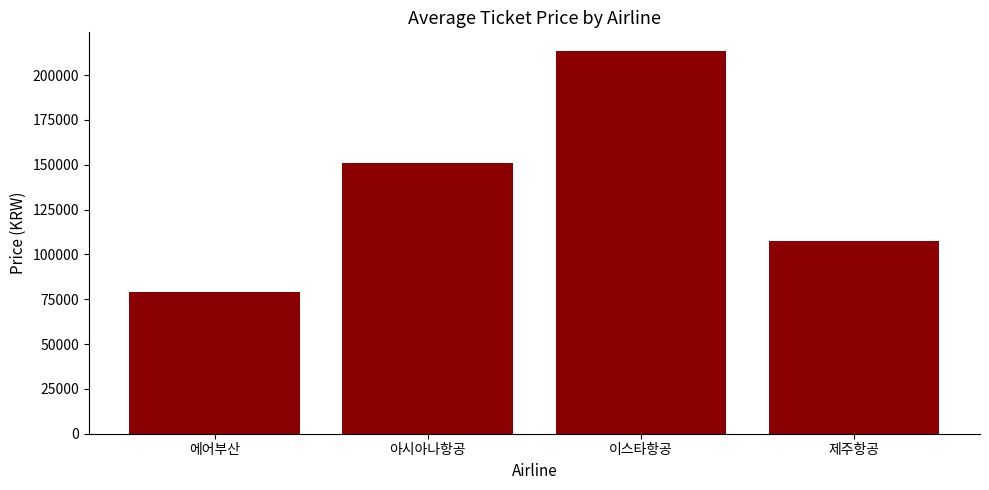

At which category does the chart reach its peak across all series?

이스타항공